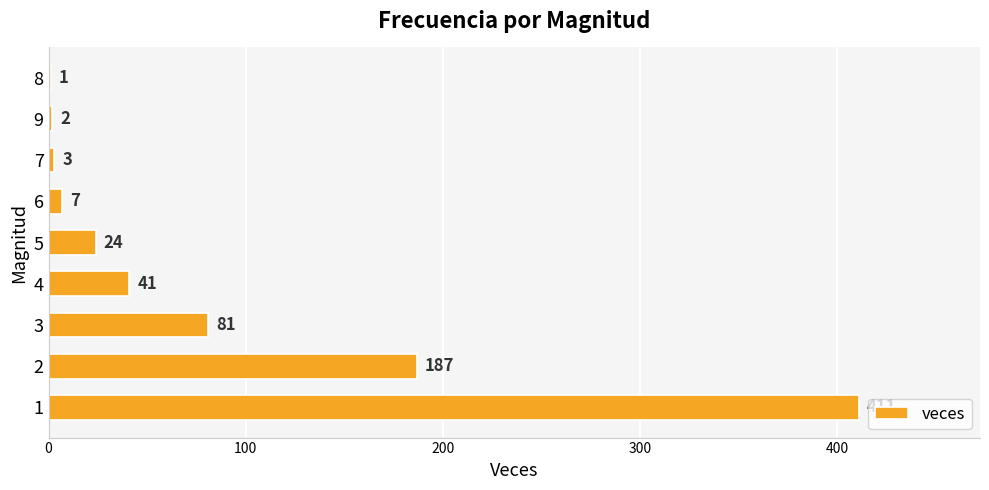

Reading bottom to top, what are all the values shown in this chart?

1=411	2=187	3=81	4=41	5=24	6=7	7=3	9=2	8=1